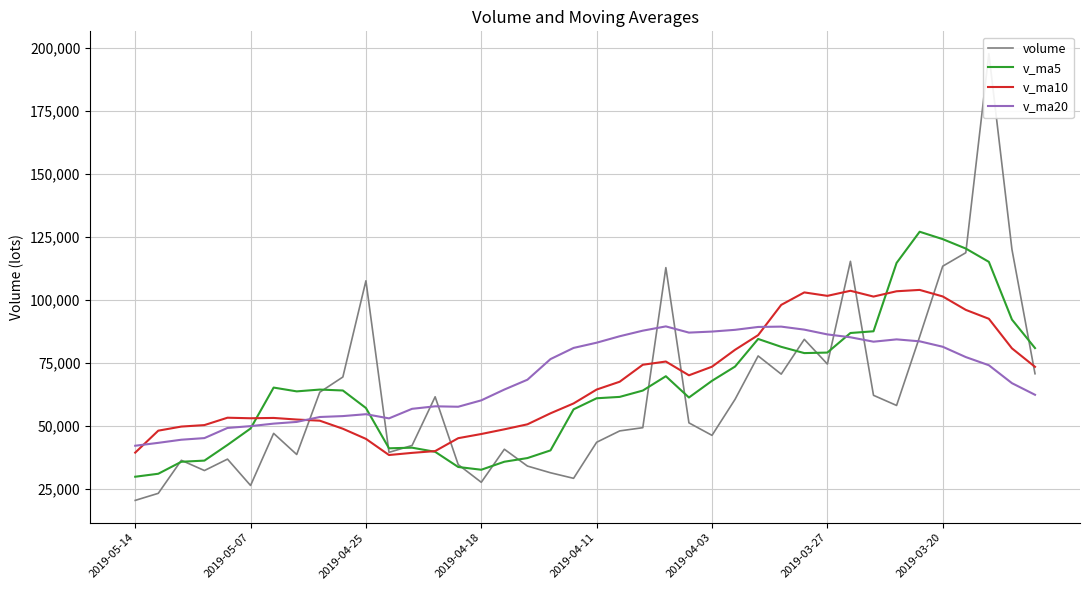

In v_ma5, how many points are higher than both neighbors (excluding endpoints)?

6